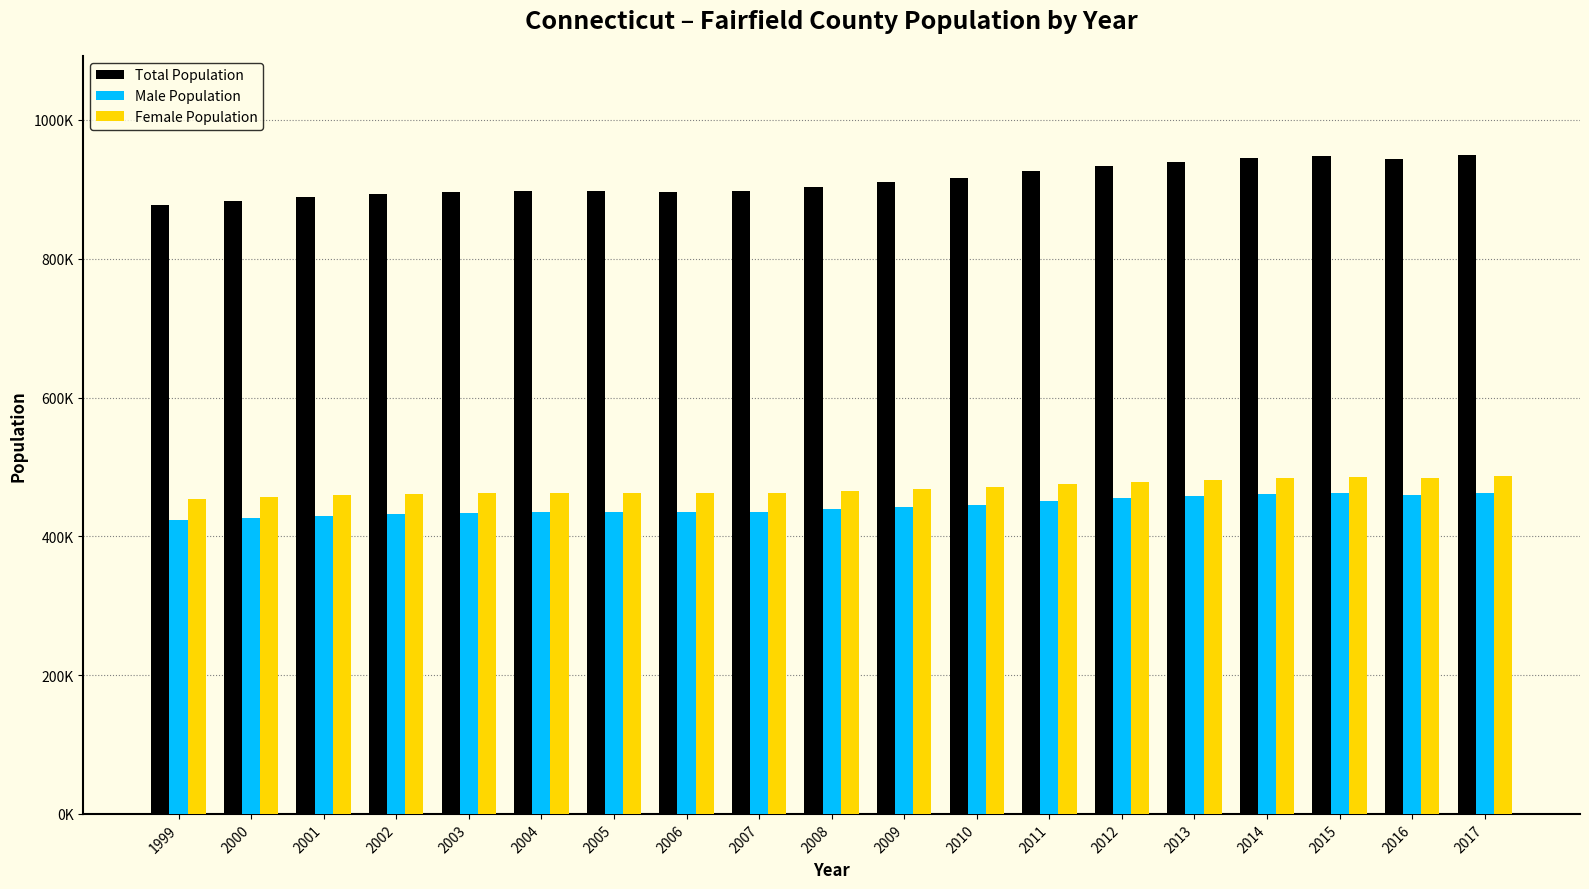

Is the value of Total Population at 2000 greater than the value of Female Population at 2012?

Yes